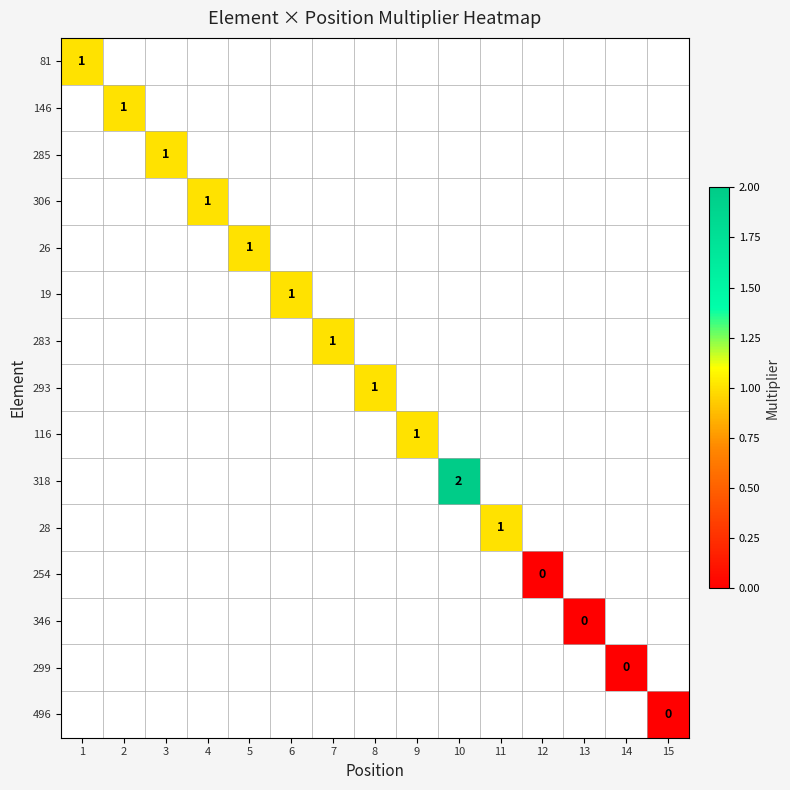

The 293 series shows 1 at 8. True or false?

True